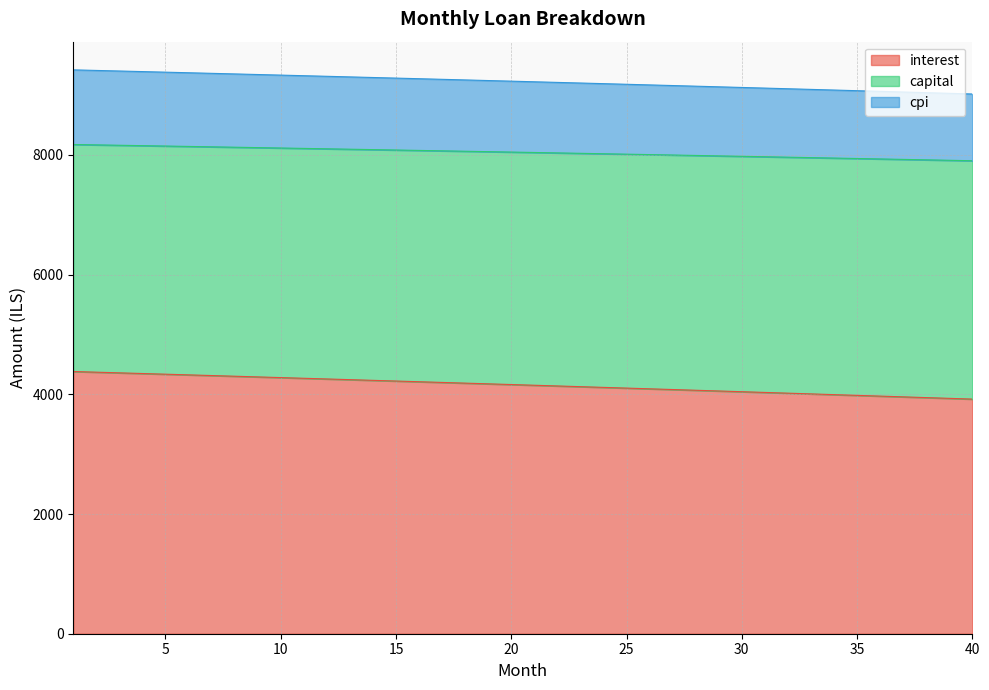

What is the value of the interest point at the 29th from the left?

4055.3